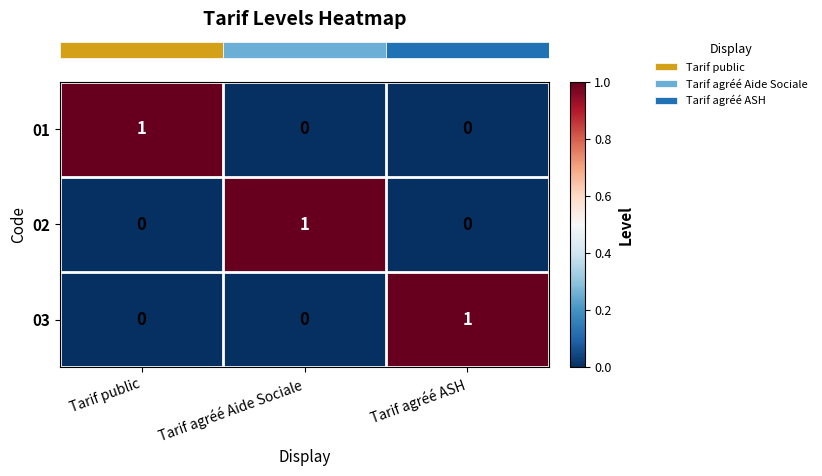

At how many categories does at least one series exceed 0?

3